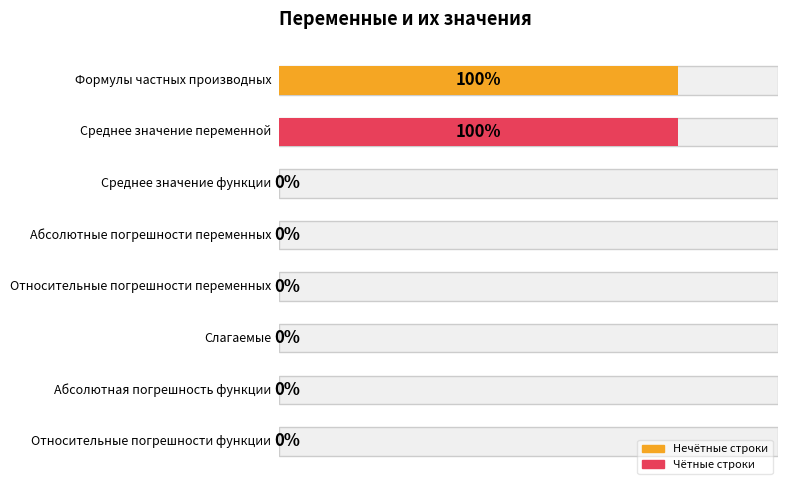

Rank the categories by value from lowest to highest.

Среднее значение функции, Абсолютные погрешности переменных, Относительные погрешности переменных, Слагаемые, Абсолютная погрешность функции, Относительные погрешности функции, Формулы частных производных, Среднее значение переменной